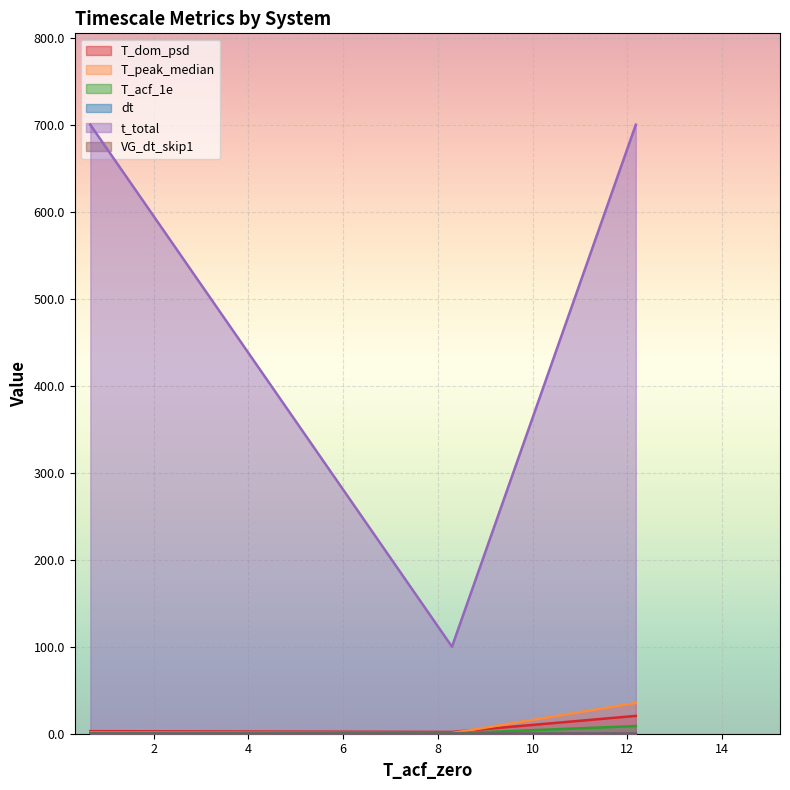

Reading left to right, what are all the values shown in this chart?

T_dom_psd: duffing=2.9	lorenz=2.0	mackeyglass=20.5
T_peak_median: duffing=1.3	lorenz=0.8	mackeyglass=35.3
T_acf_1e: duffing=0.4	lorenz=0.3	mackeyglass=8.8
dt: duffing=0.0	lorenz=0.0	mackeyglass=0.0
t_total: duffing=700.0	lorenz=100.0	mackeyglass=700.0
VG_dt_skip1: duffing=0.0	lorenz=0.0	mackeyglass=0.0